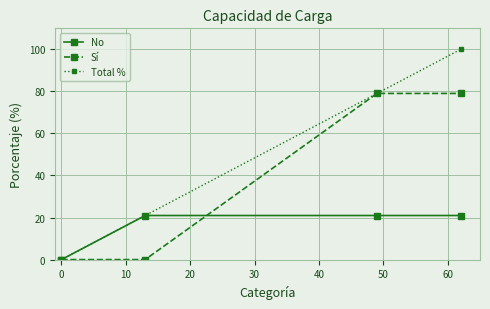

Rank the series by their maximum value, from highest to lowest.

Total %, Sí, No